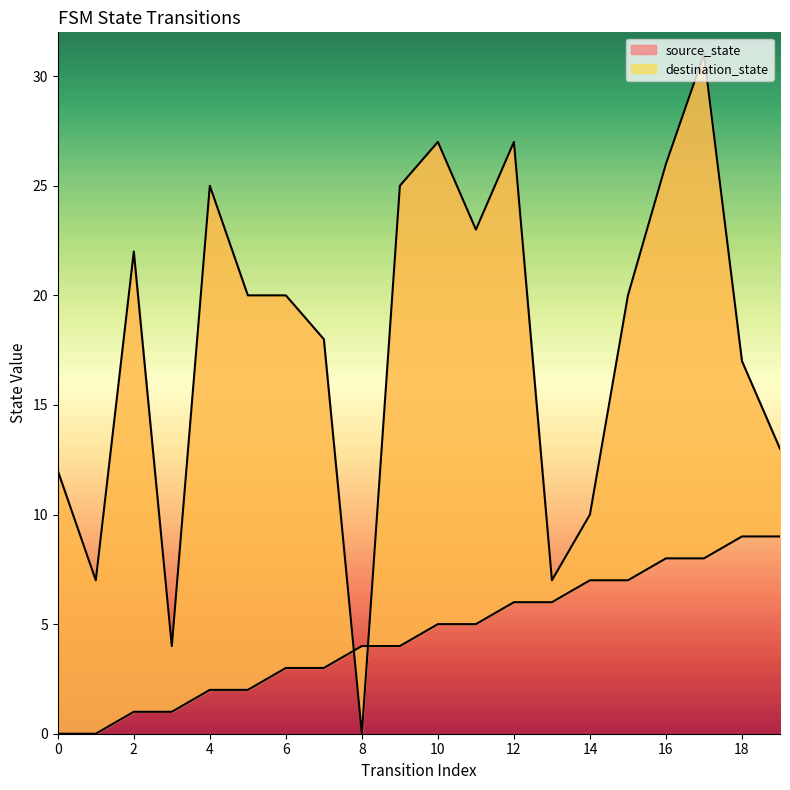

What is the average value of the source_state series?

4